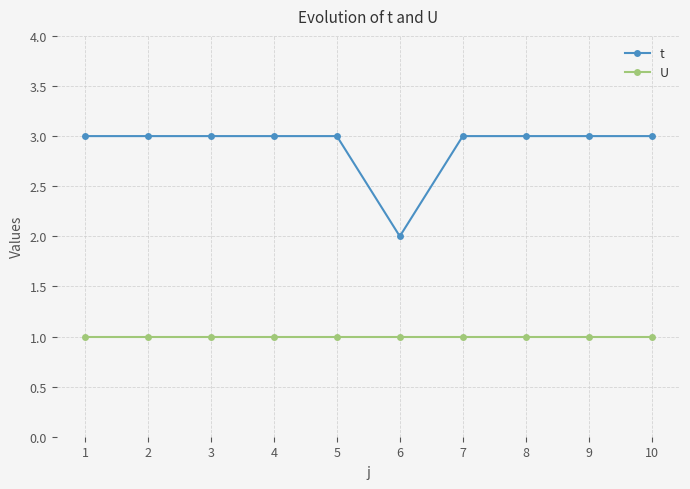

Reading left to right, extract all data points from this chart.

t: 3	3	3	3	3	2	3	3	3	3
U: 1	1	1	1	1	1	1	1	1	1